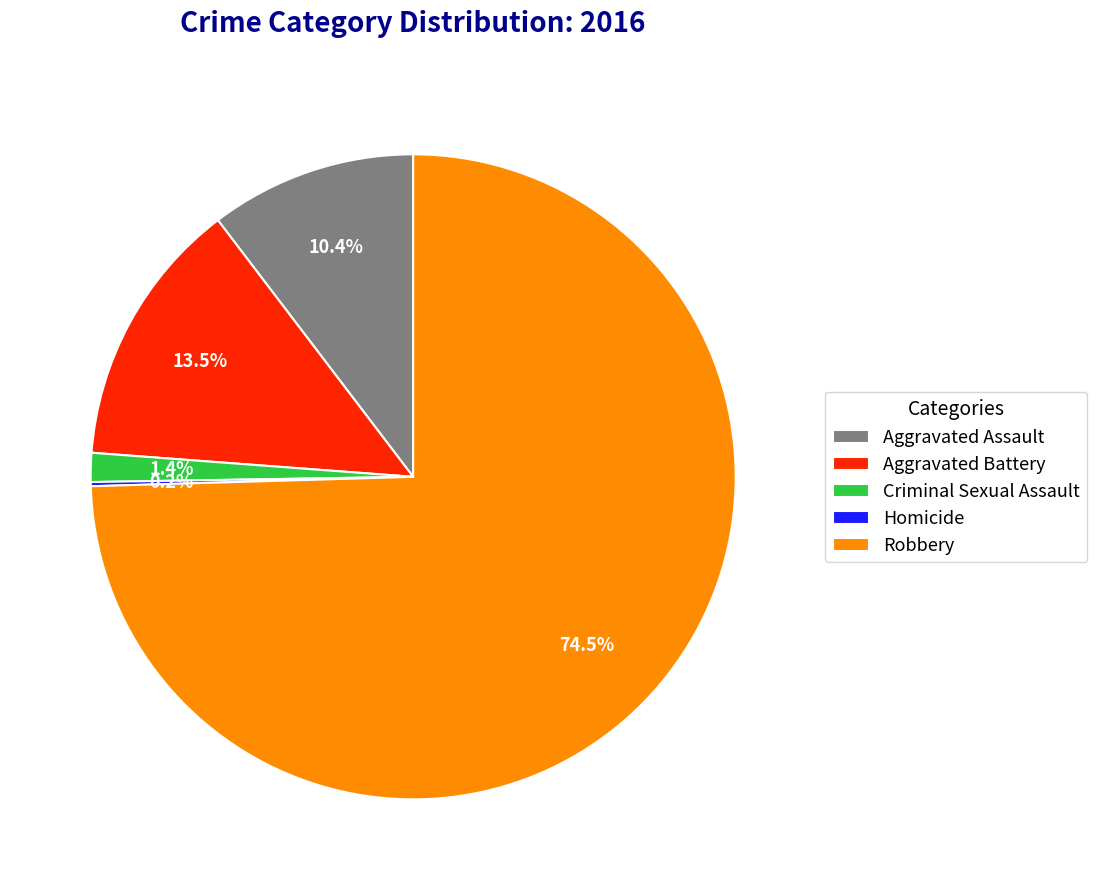

Is the sum of Aggravated Assault and Aggravated Battery greater than half?

No